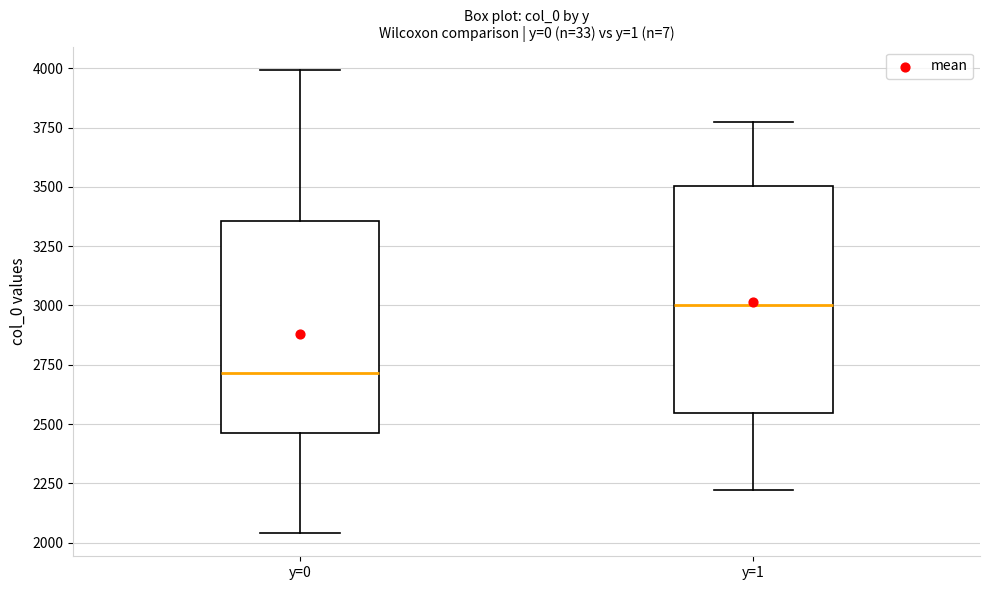

Reading left to right, read every box against the y-axis: the position of its median line, the range the box covers, and the ends of its whiskers. The values are not printed on the chart, so give them approximately, as read against the axis.

y=0: median 2700, box 2450 to 3350, whiskers 2050 to 4000
y=1: median 3000, box 2550 to 3500, whiskers 2200 to 3750